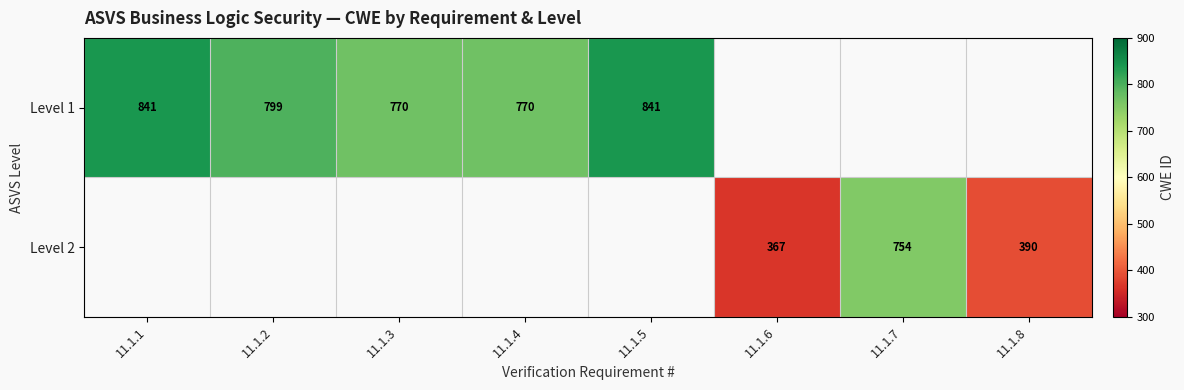

The Level 1 series shows 383.3 at 11.1.4. True or false?

False